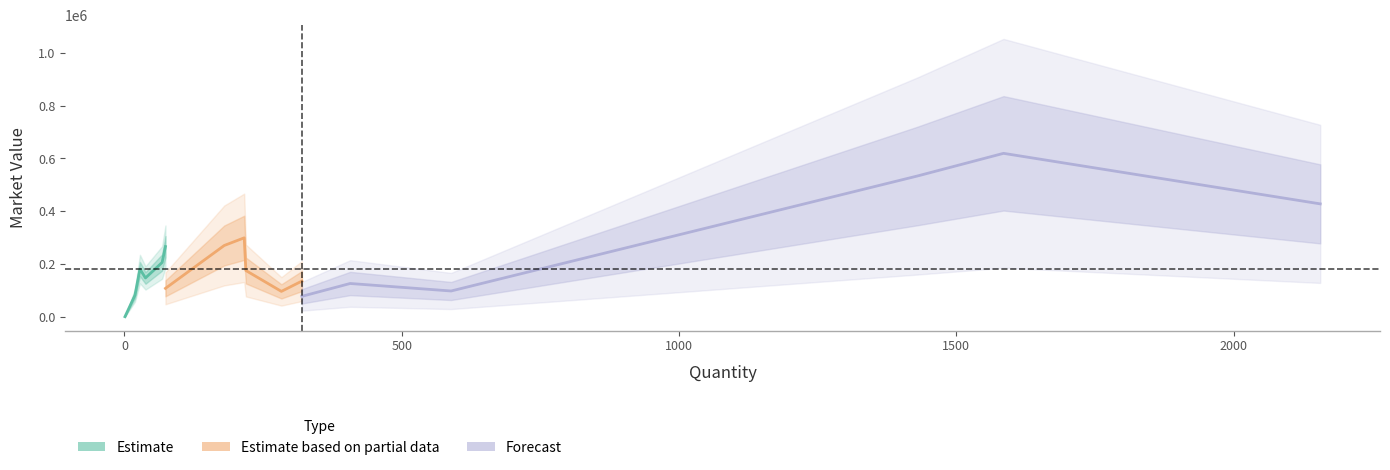

After their last crossing, which series has the higher values: Estimate or Estimate based on partial data?

Estimate